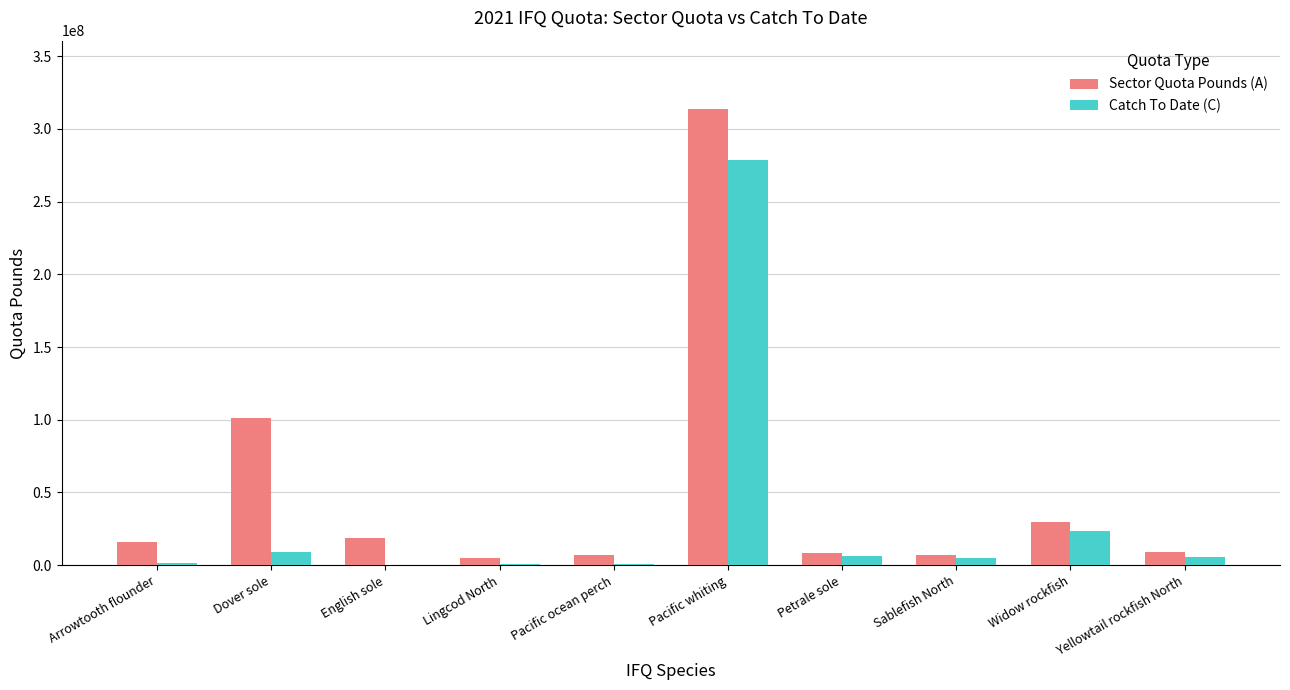

How many groups of bars are there?

10